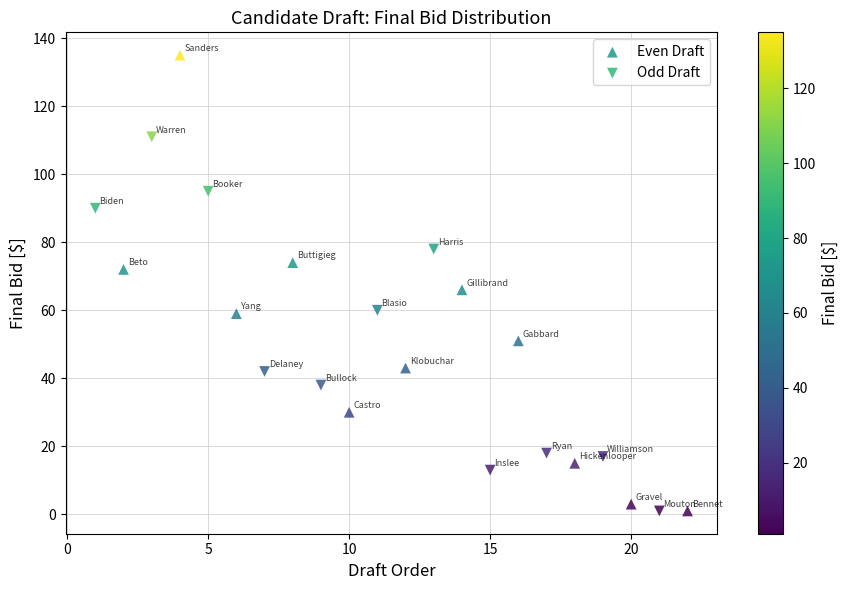

Which series contains the highest Y value?

Even Draft